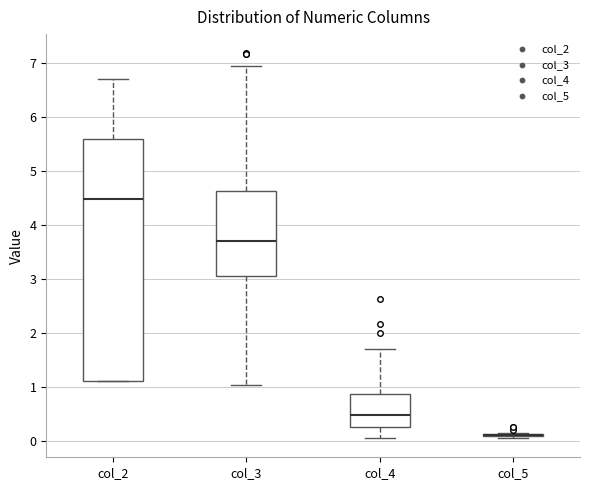

Comparing the boxes themselves (not the whiskers), which one is the tallest?

col_2